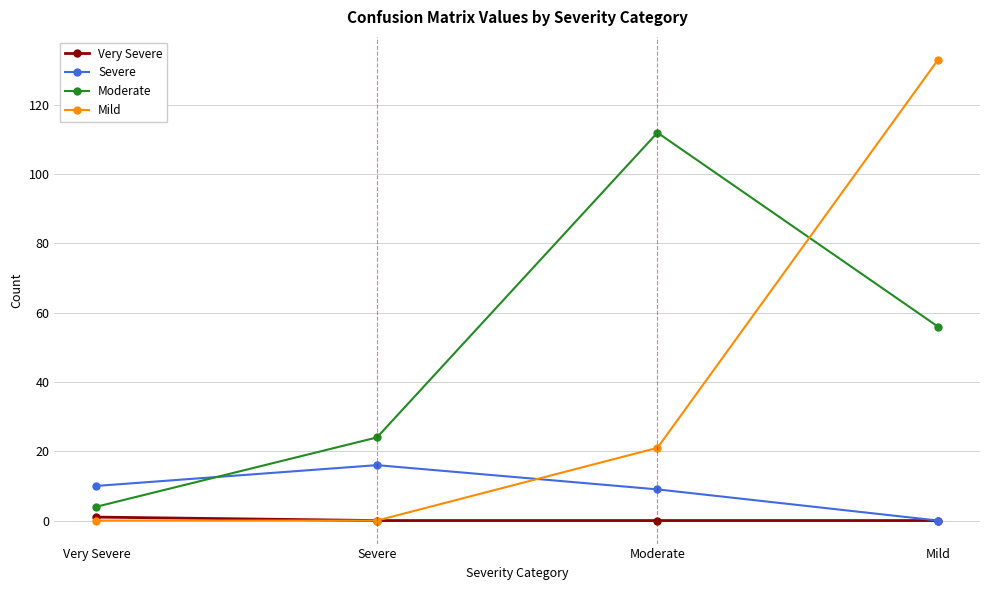

What is the label of the 2nd point from the left?

Severe